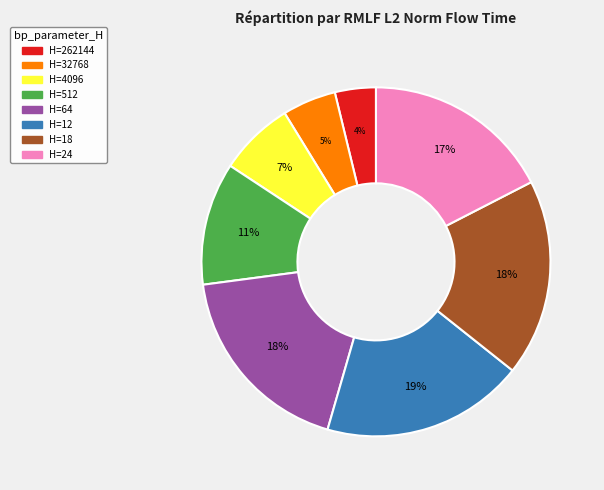

To the nearest percent, what is the average slice percentage?

12%